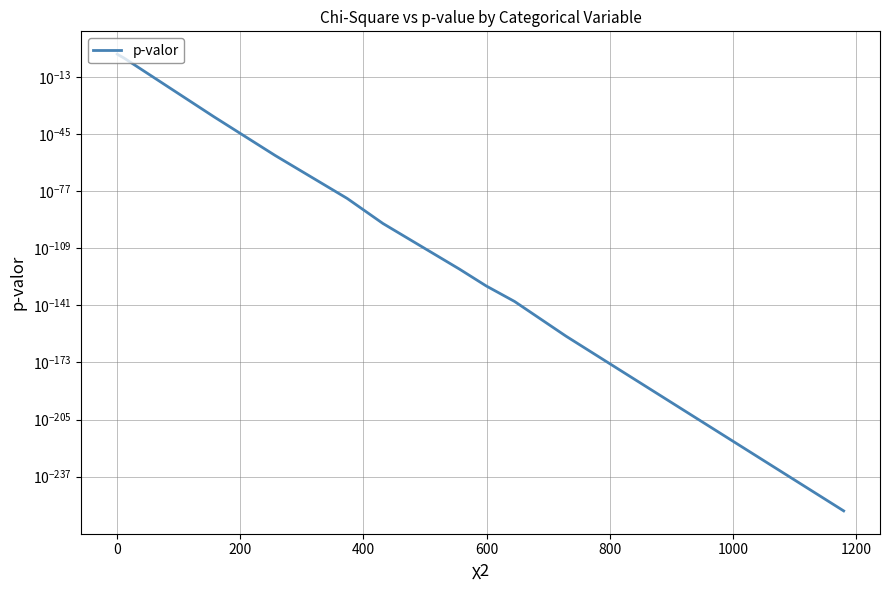

Is this an area chart (filled region under the line)?

No